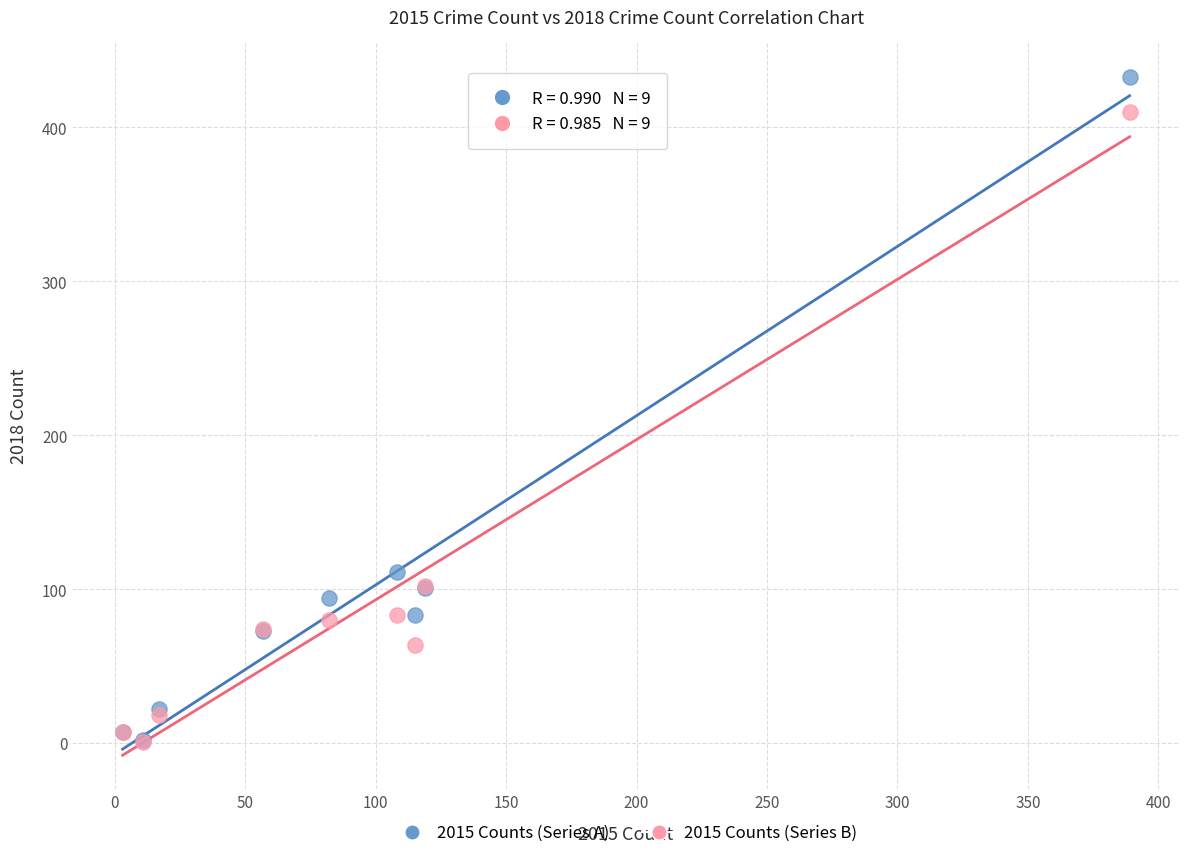

Across all series, what Y value is closest to 217?

111